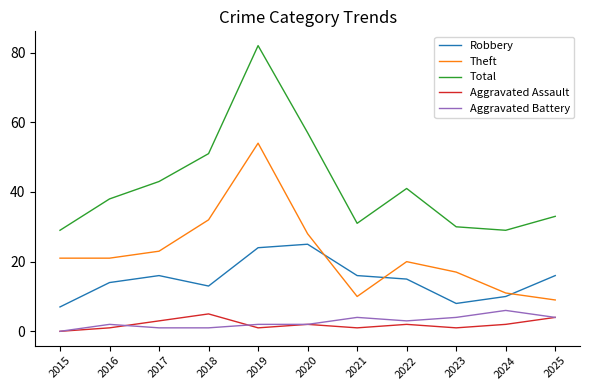

What is the average value of the Total series?

42